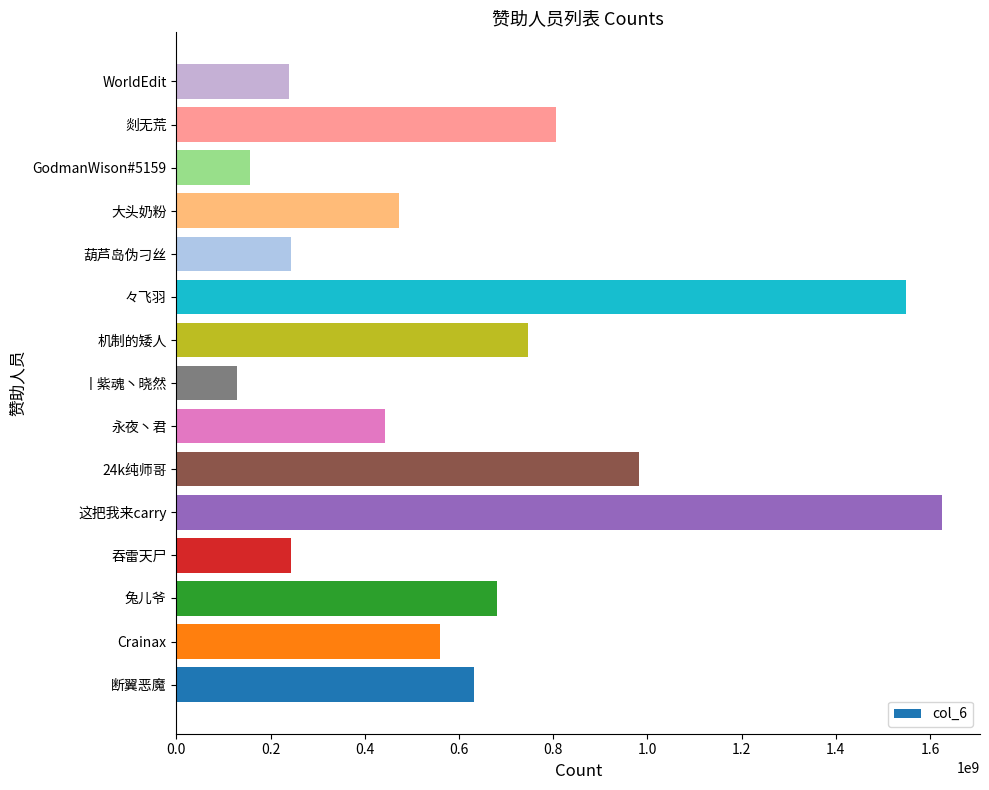

Which label corresponds to the largest value in the chart?

这把我来carry